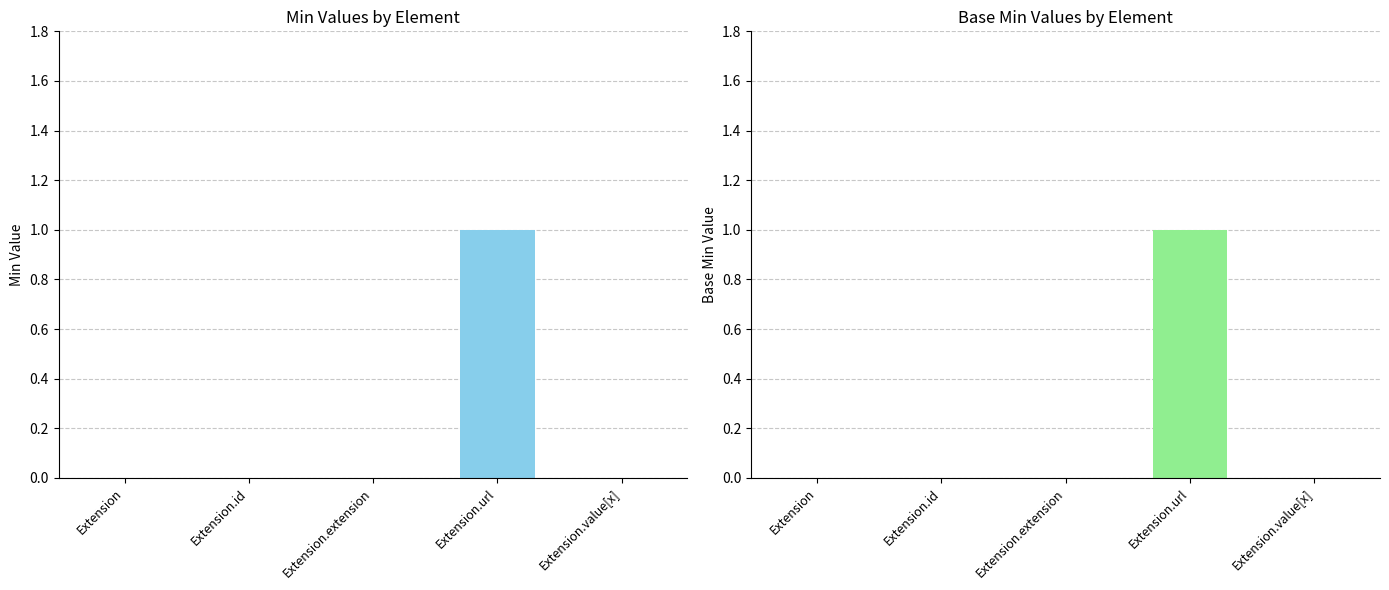

Are the bars grouped side by side (vs. stacked)?

Yes